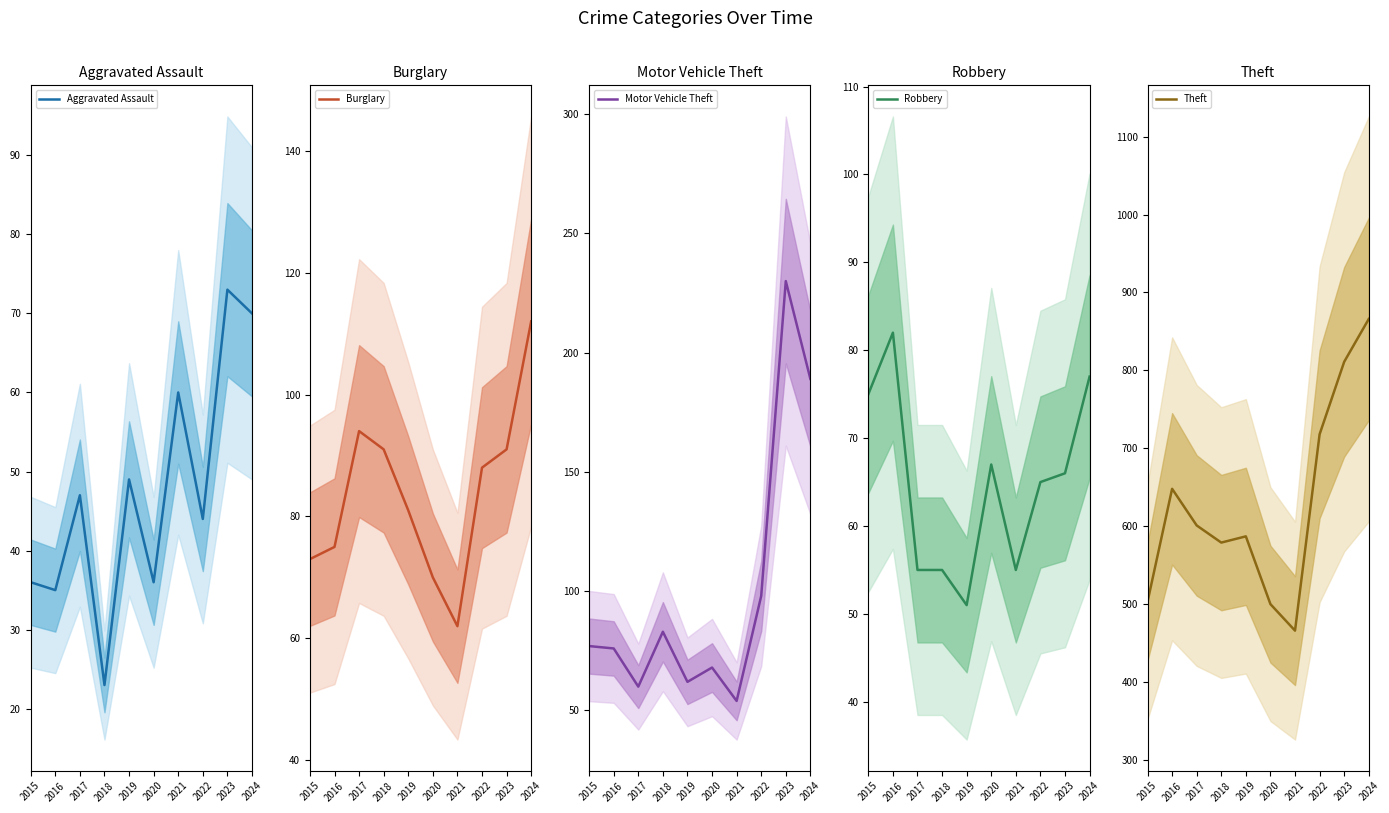

The value of Robbery at 2024 is 77. True or false?

True